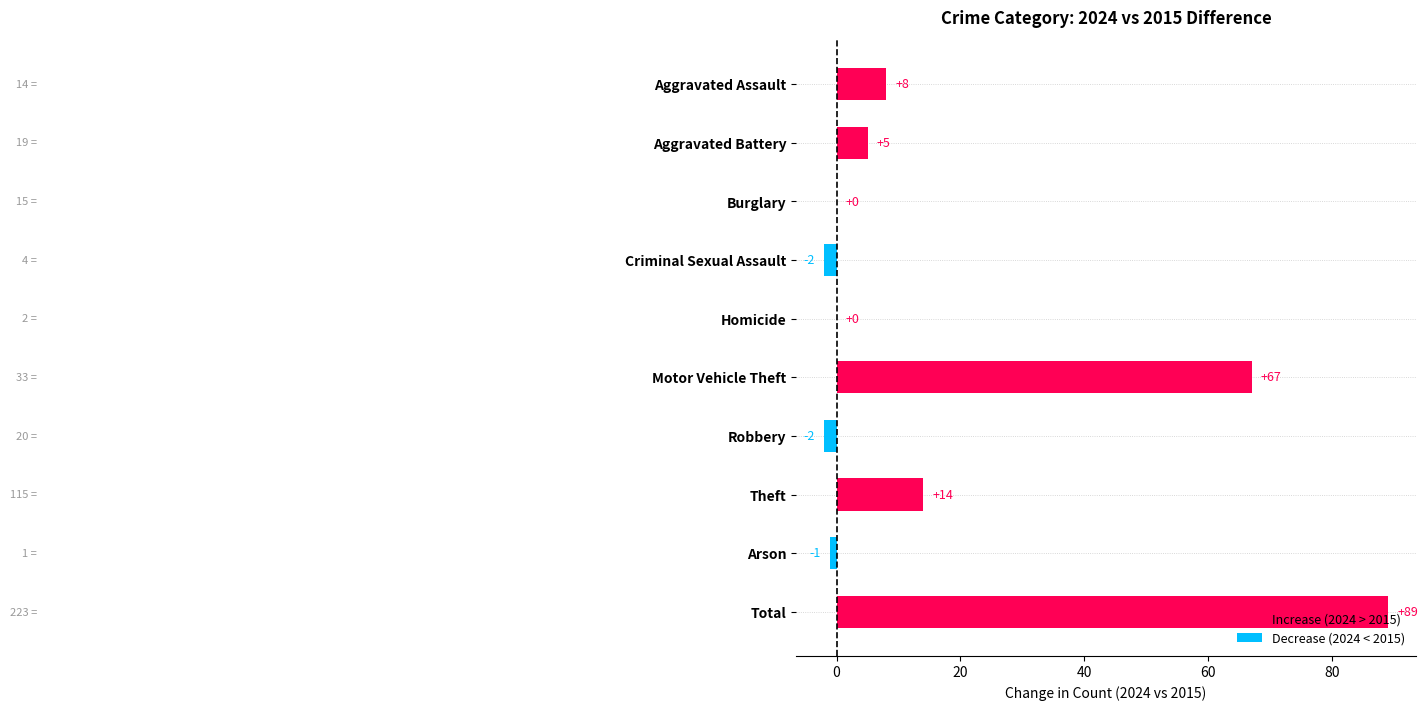

Which label corresponds to the largest value in the chart?

Total